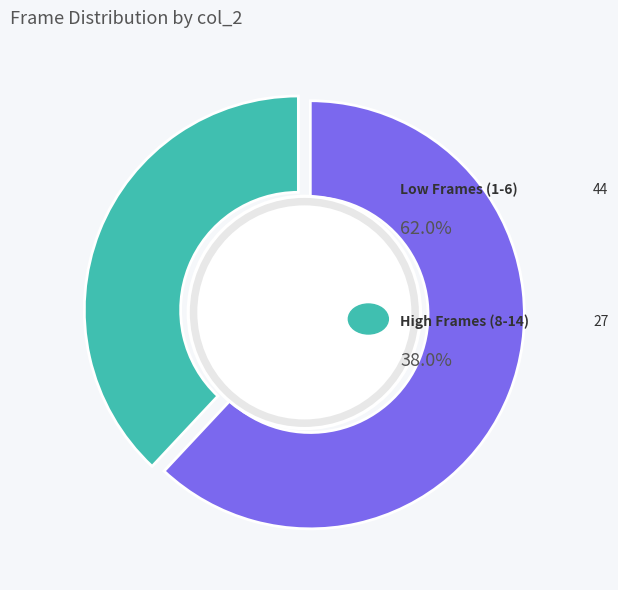

Is there any slice that represents more than half of the pie?

No